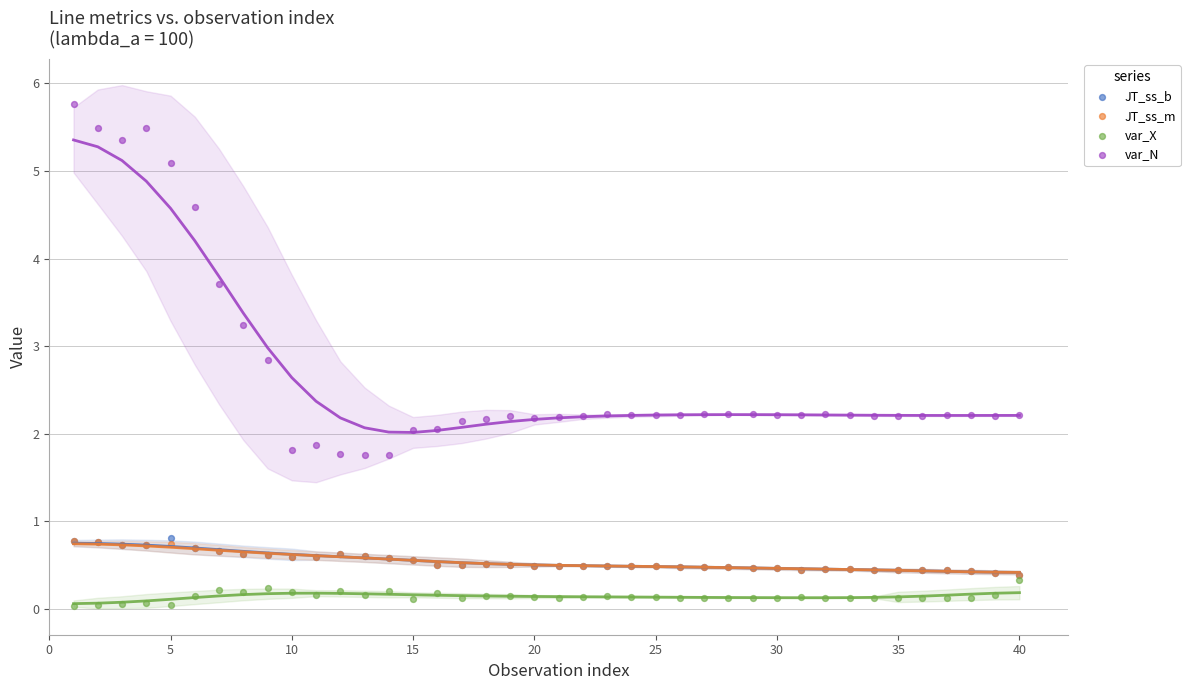

Which series reaches the minimum Y coordinate?

var_X